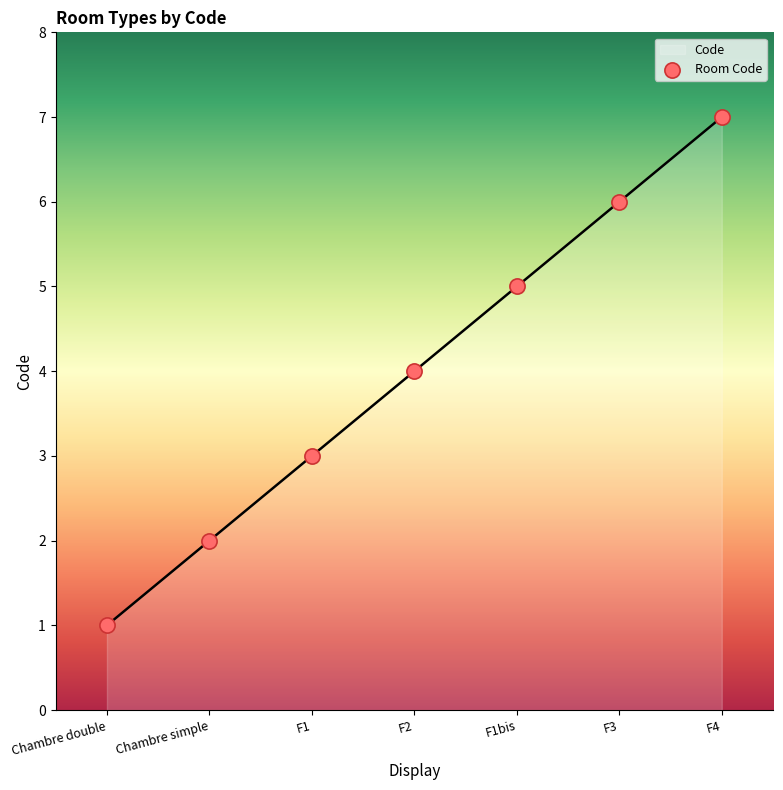

Which has a higher value, F2 or F1bis?

F1bis